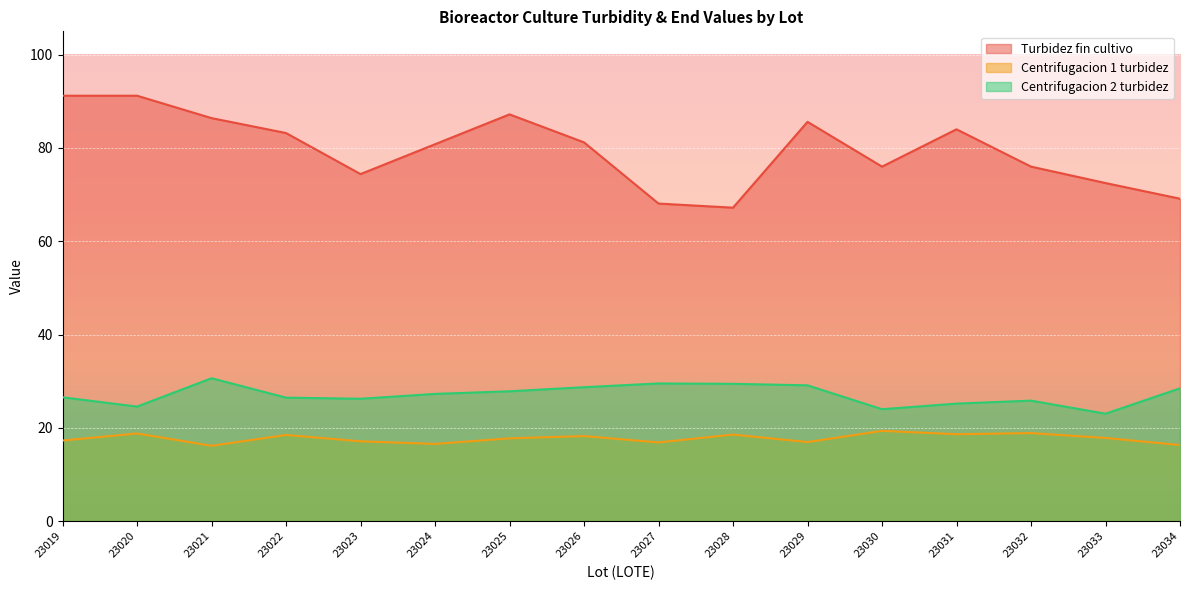

How many interior local peaks does the Turbidez fin cultivo series have?

3